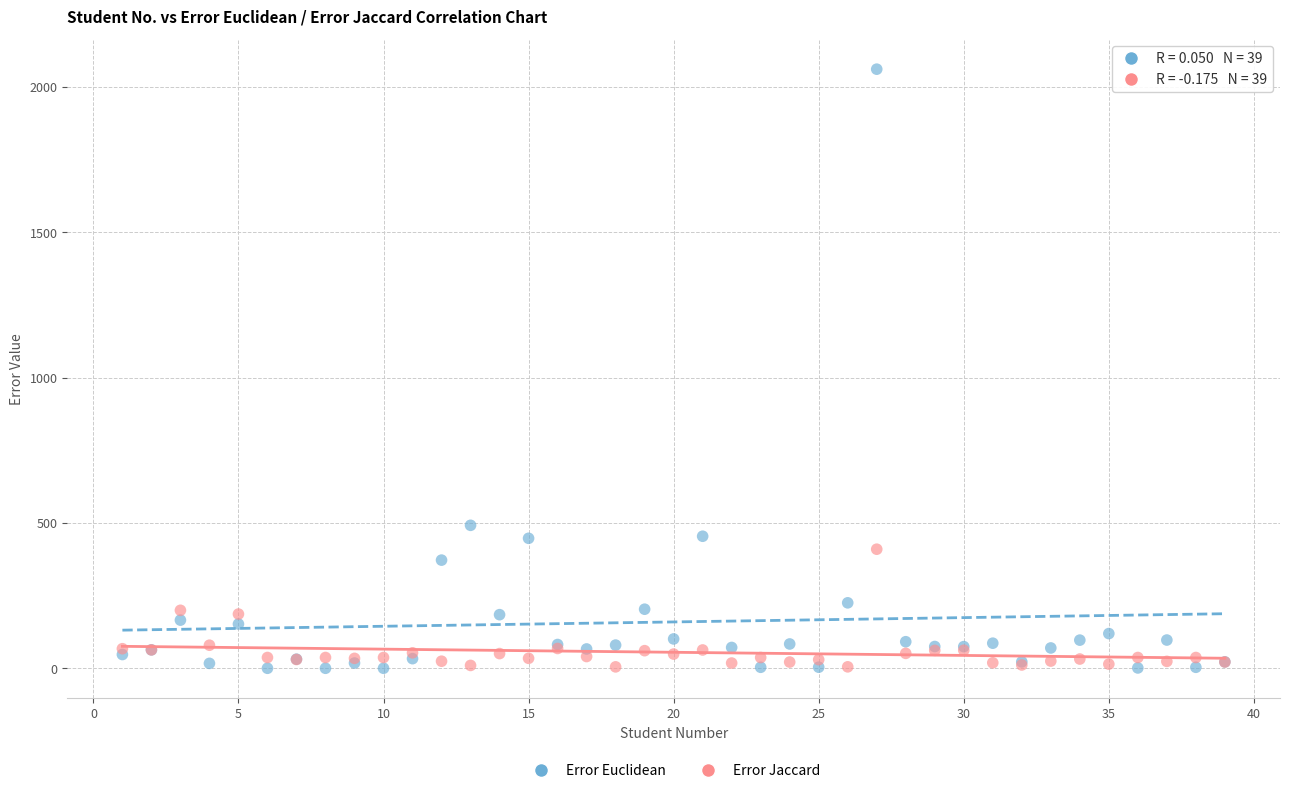

In the Error Euclidean series, what Y value is closest to 1030?

492.1